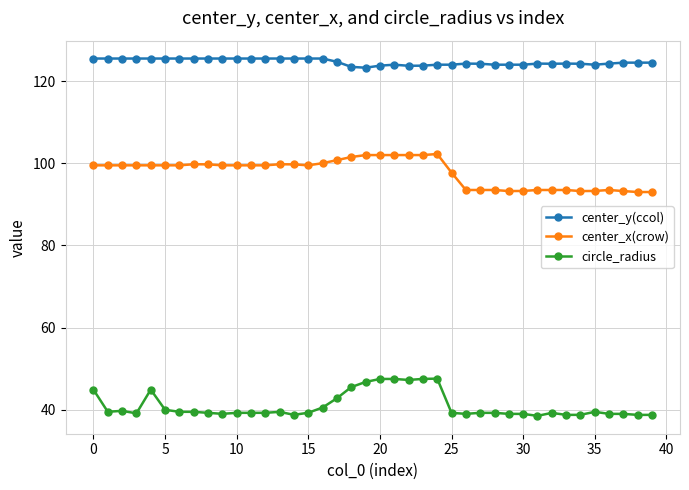

What is the difference between the maximum and minimum values in the center_x(crow) series?

9.3